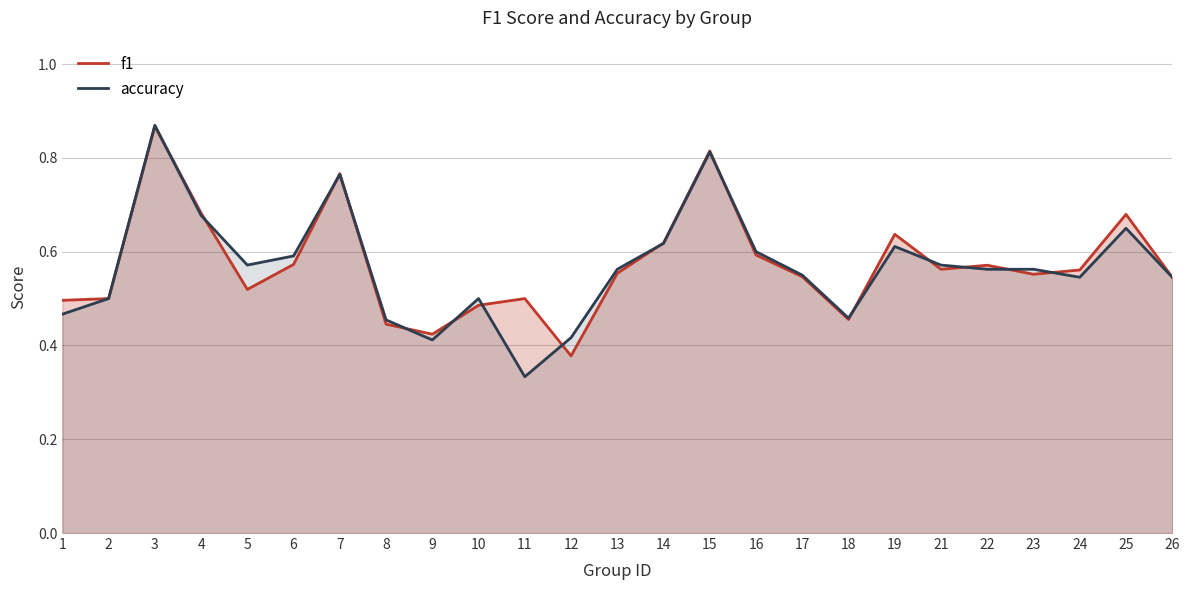

List the labels in order of accuracy value, smallest first.

11, 9, 12, 8, 18, 1, 2, 10, 24, 26, 17, 13, 22, 23, 5, 21, 6, 16, 19, 14, 25, 4, 7, 15, 3